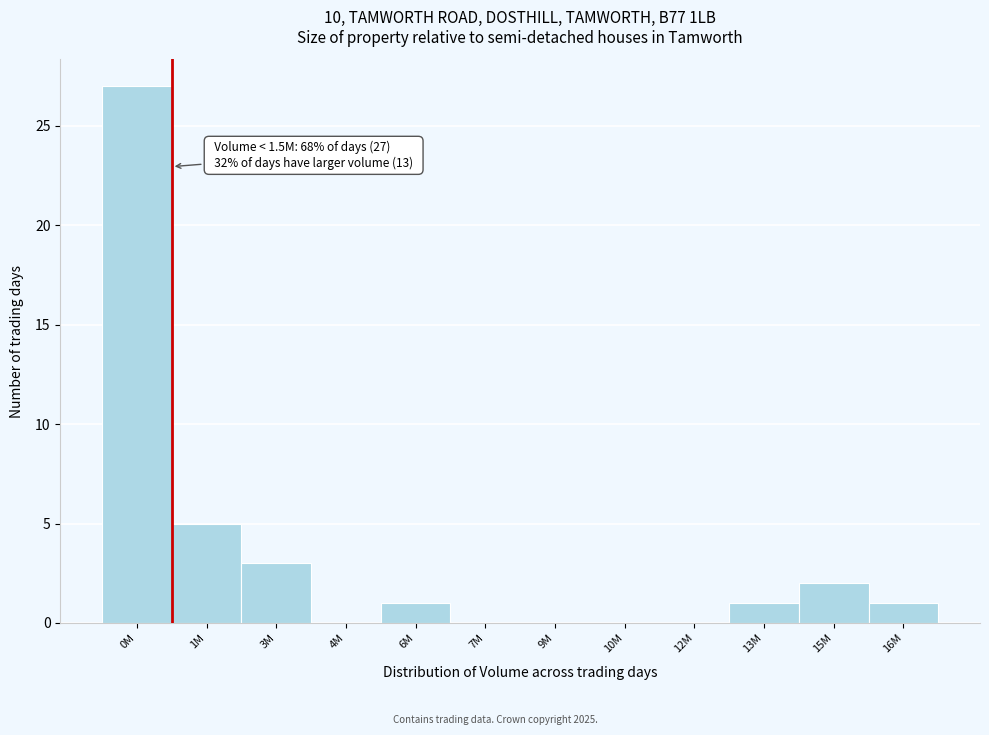

Reading left to right, list all the values displayed in this chart.

0M=27	1M=5	3M=3	4M=0	6M=1	7M=0	9M=0	10M=0	12M=0	13M=1	15M=2	16M=1